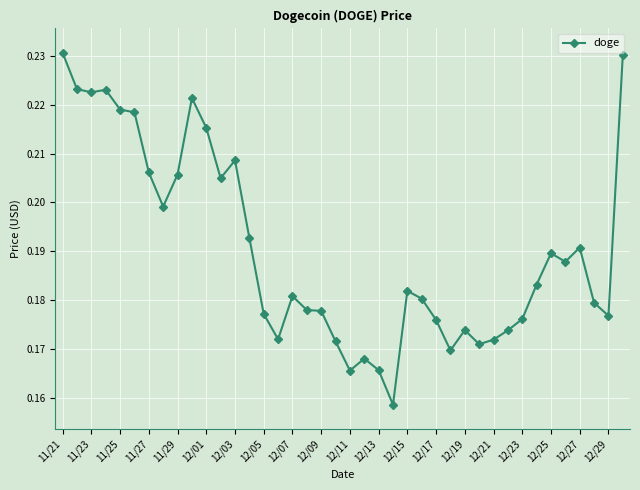

True or false: there are more than 0 points higher than both neighbors.

True